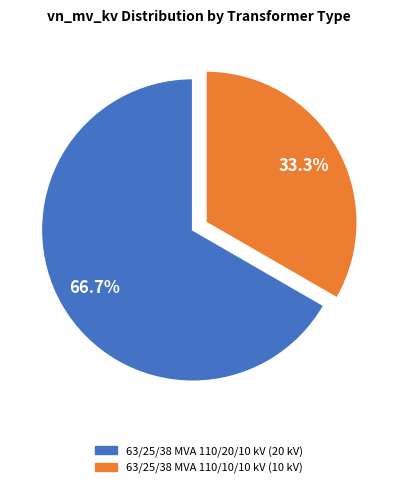

How many slices are in this pie chart?

2